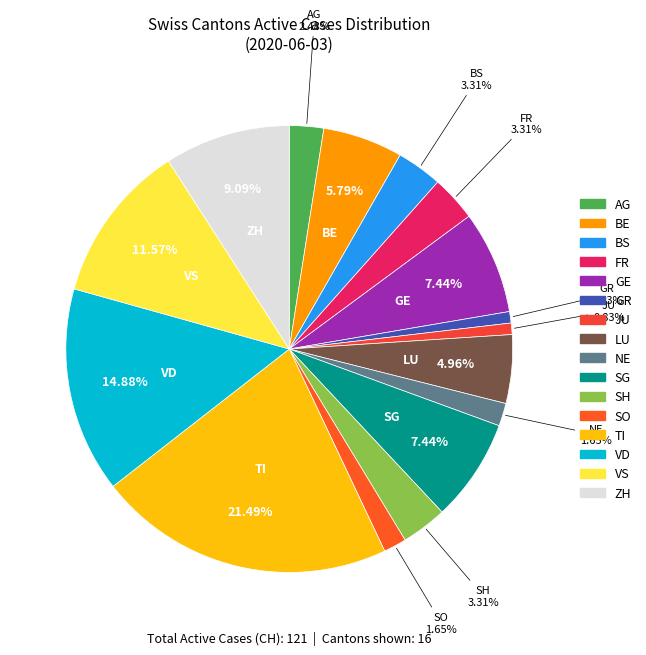

Count the number of slices in the pie.

16